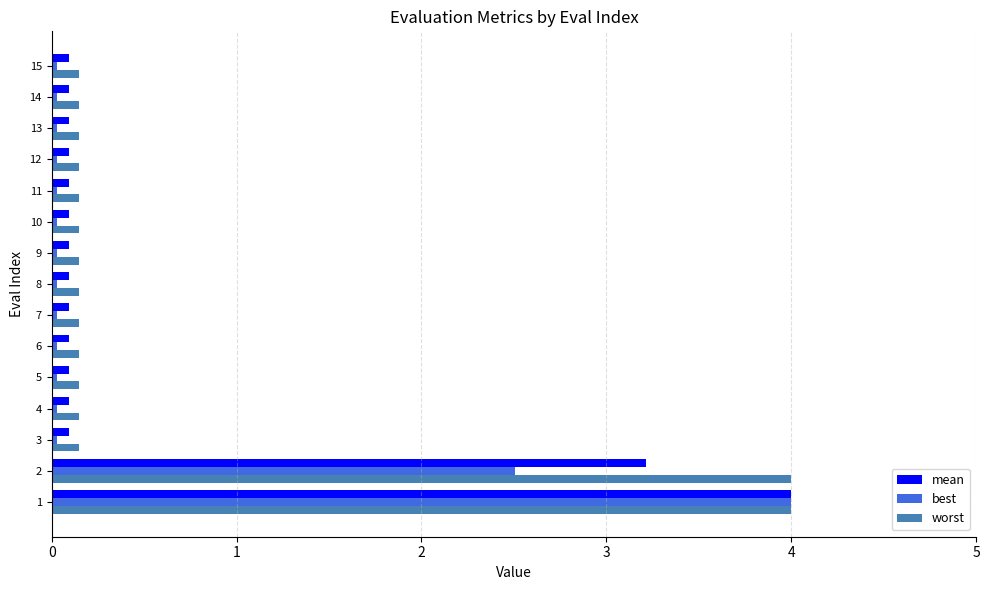

How many distinct data groups are displayed?

3